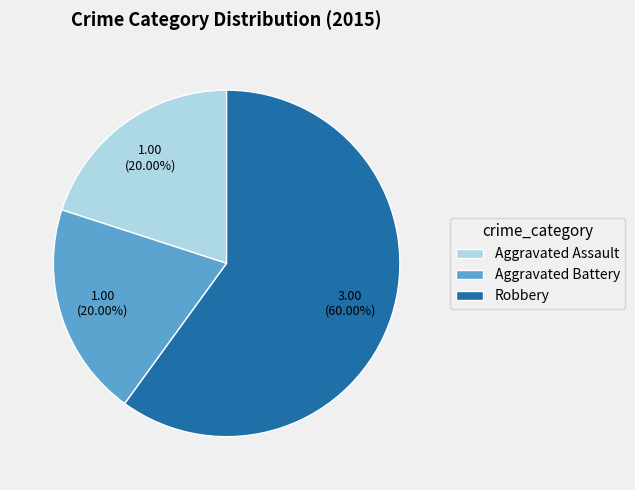

To the nearest percent, what is the difference between the Aggravated Battery and Robbery slice percentages?

40%